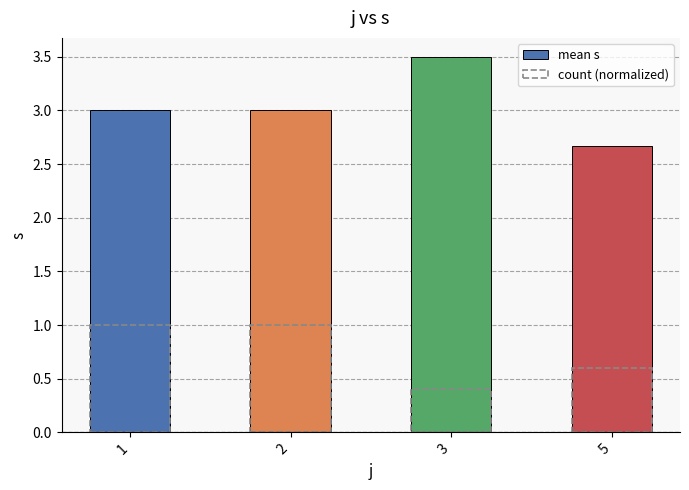

At which label does count (normalized) reach its minimum?

3